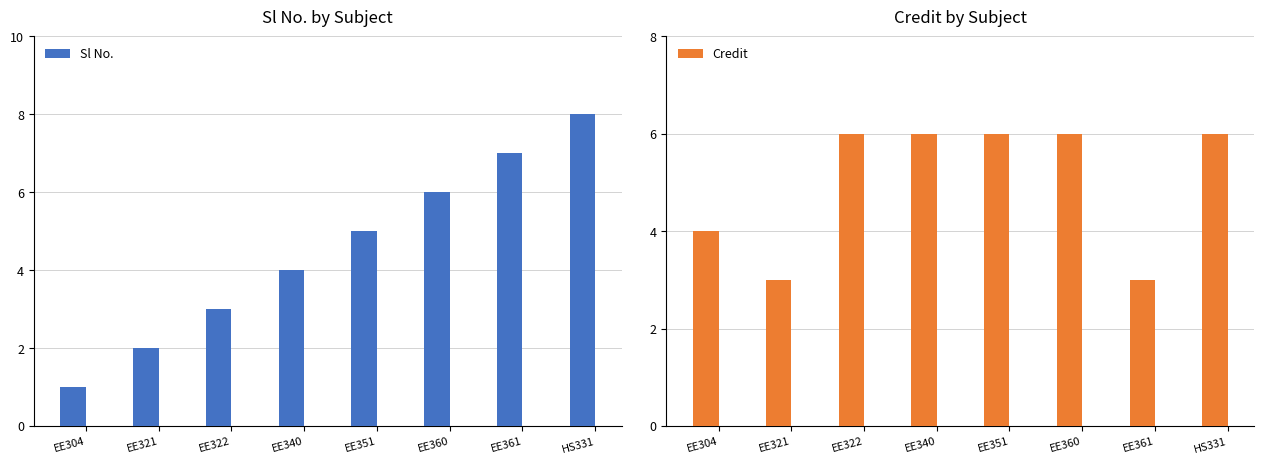

Is the value of Credit at EE304 greater than the value of Sl No. at EE322?

Yes